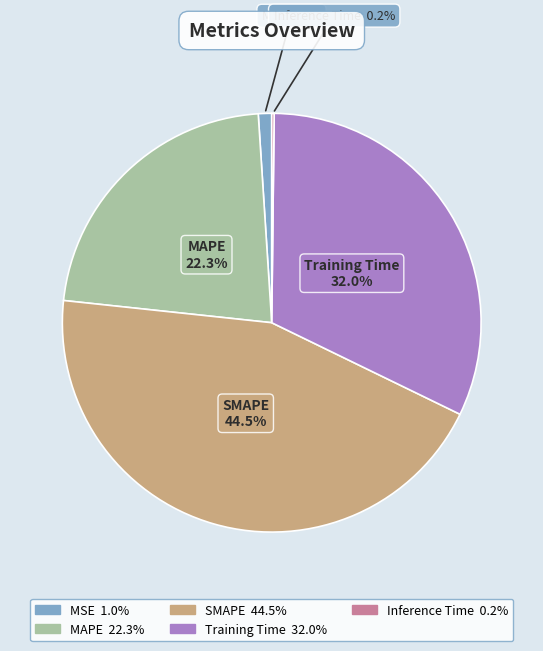

Does MAPE account for over 50% of the chart?

No